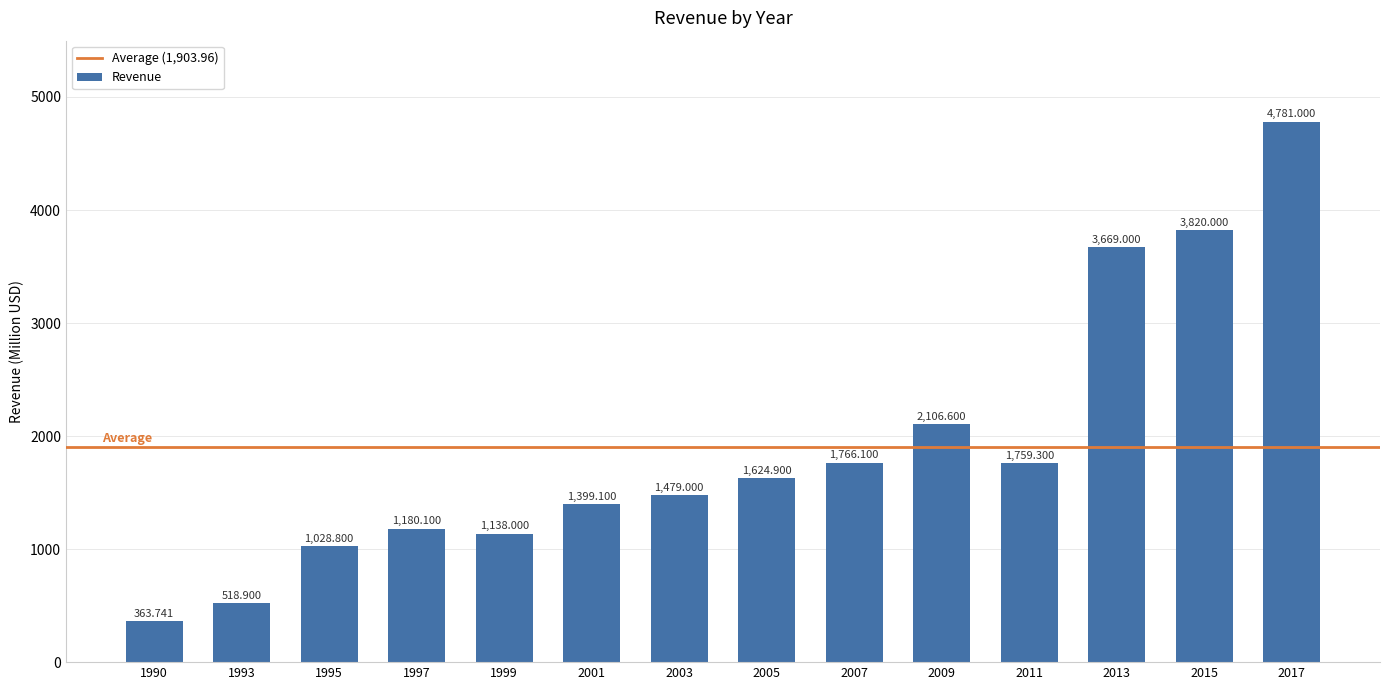

Reading right to left, extract all data points from this chart.

2017=4781.0	2015=3820.0	2013=3669.0	2011=1759.3	2009=2106.6	2007=1766.1	2005=1624.9	2003=1479.0	2001=1399.1	1999=1138.0	1997=1180.1	1995=1028.8	1993=518.9	1990=363.7